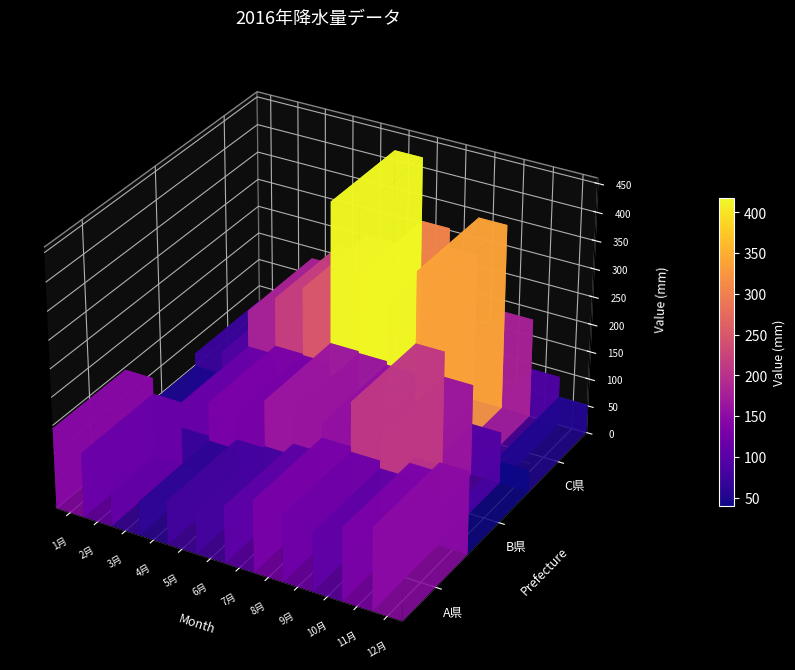

Which series has the largest total across all categories?

C県